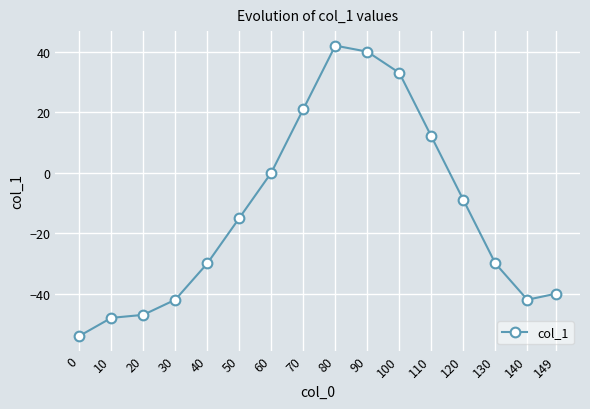

How many data points are above -15?

7